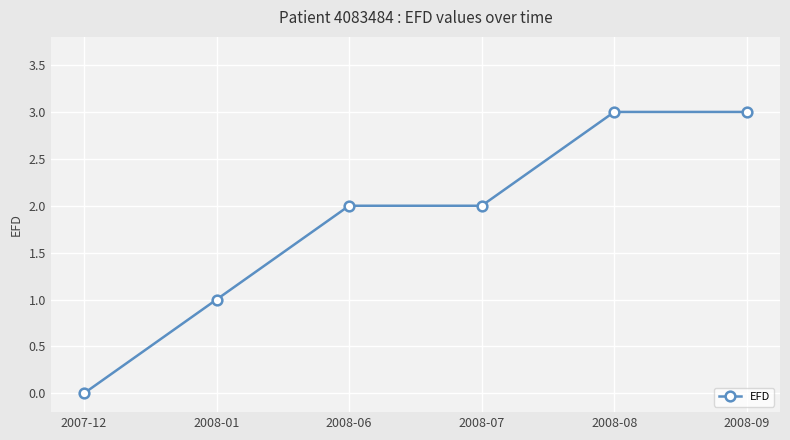

True or false: the data shows 1 at 2008-09.

False